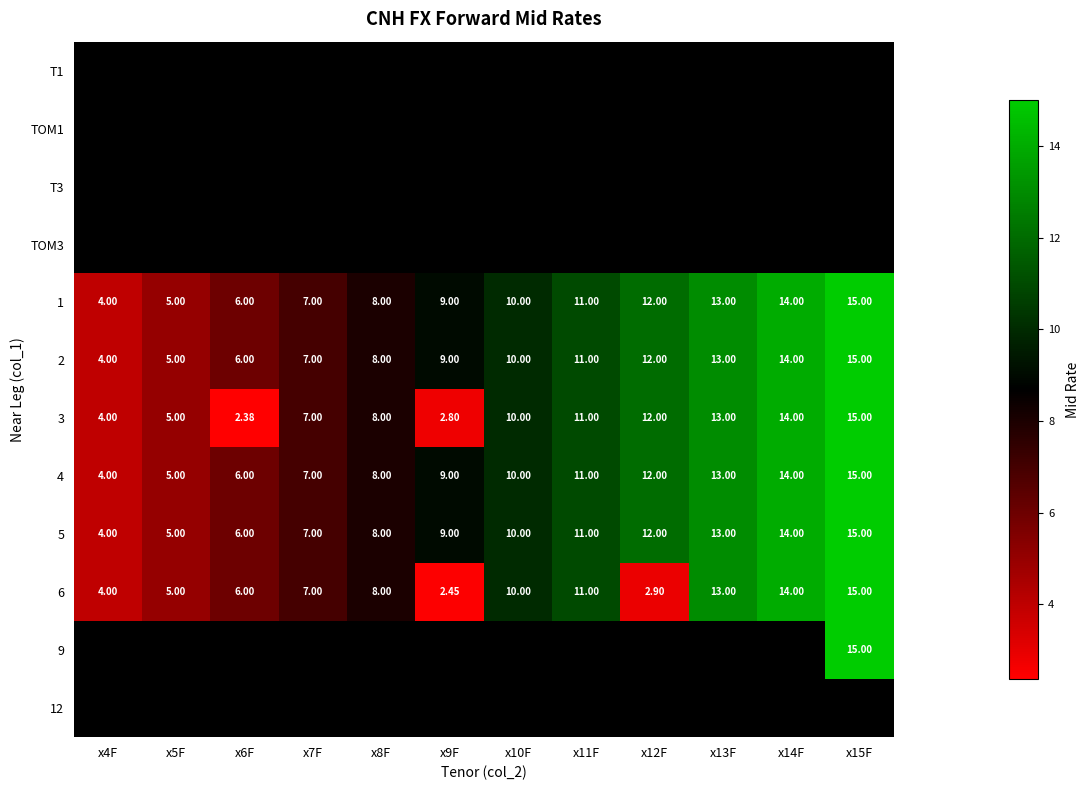

Is it true that 9 equals 8.7 at x6F?

True